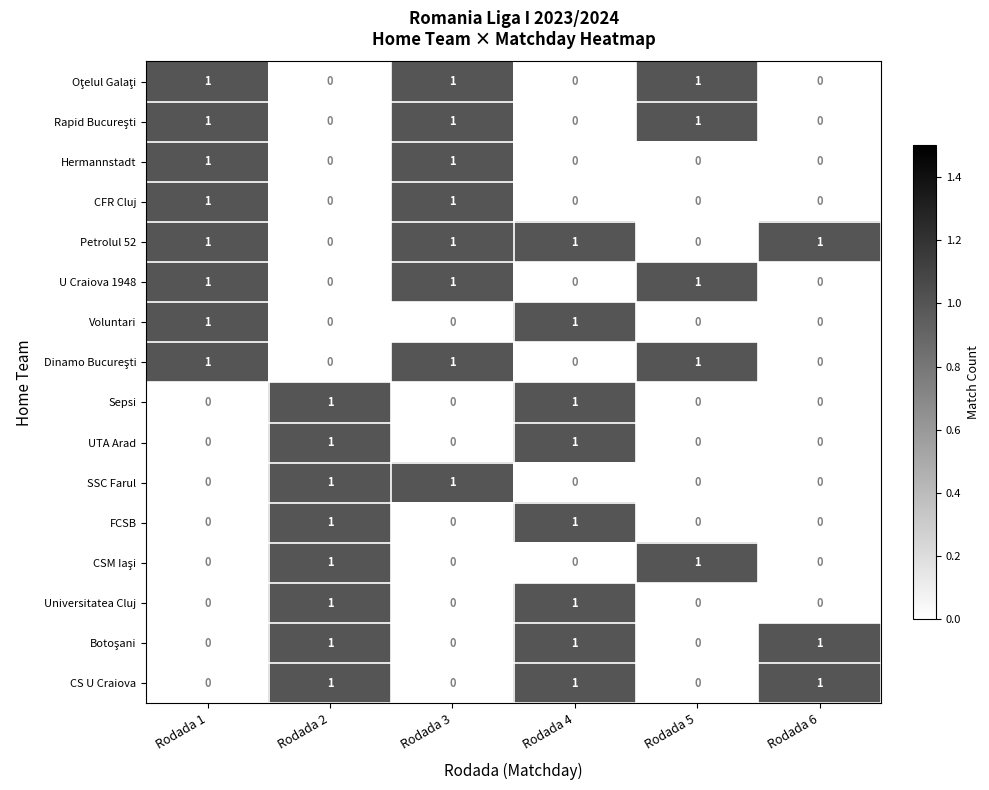

What is the sum of all U Craiova 1948 values?

3